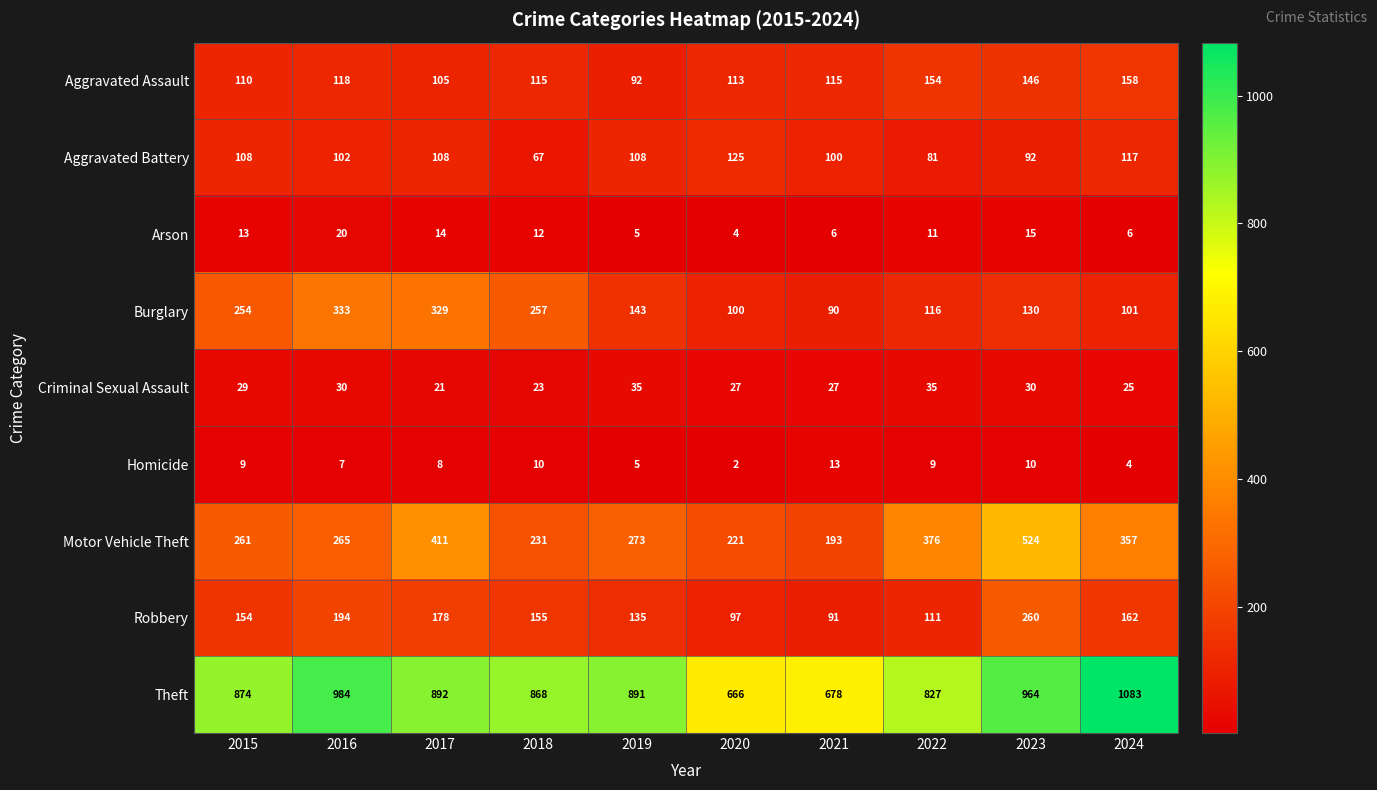

What is the lowest value of the Theft series?

666